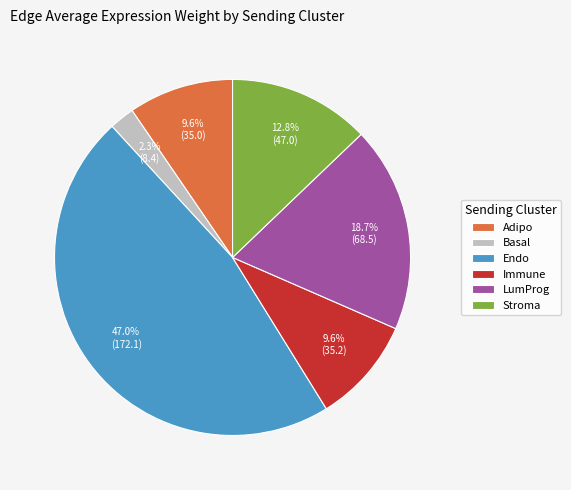

Between Basal and Immune, which is larger?

Immune